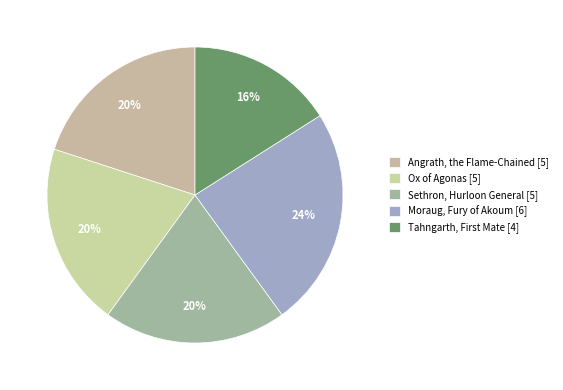

How many slices are in this pie chart?

5